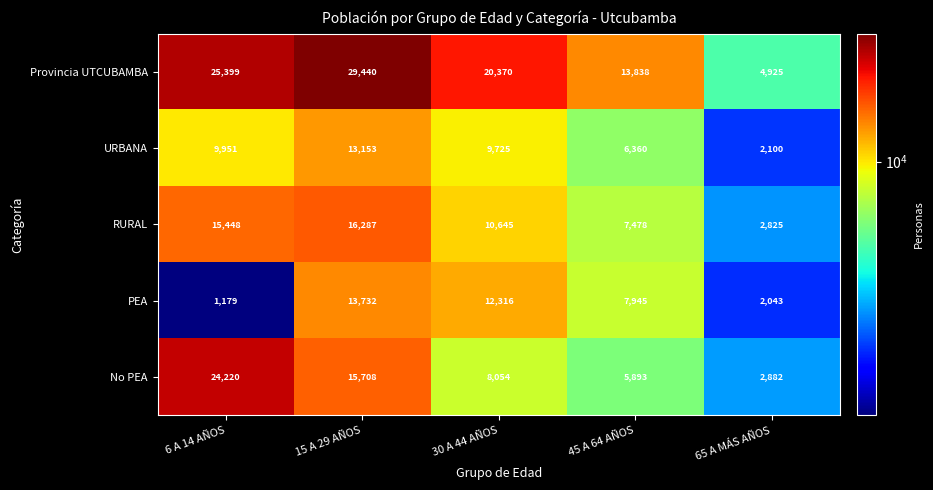

How many values in the RURAL series are below 10645?

2